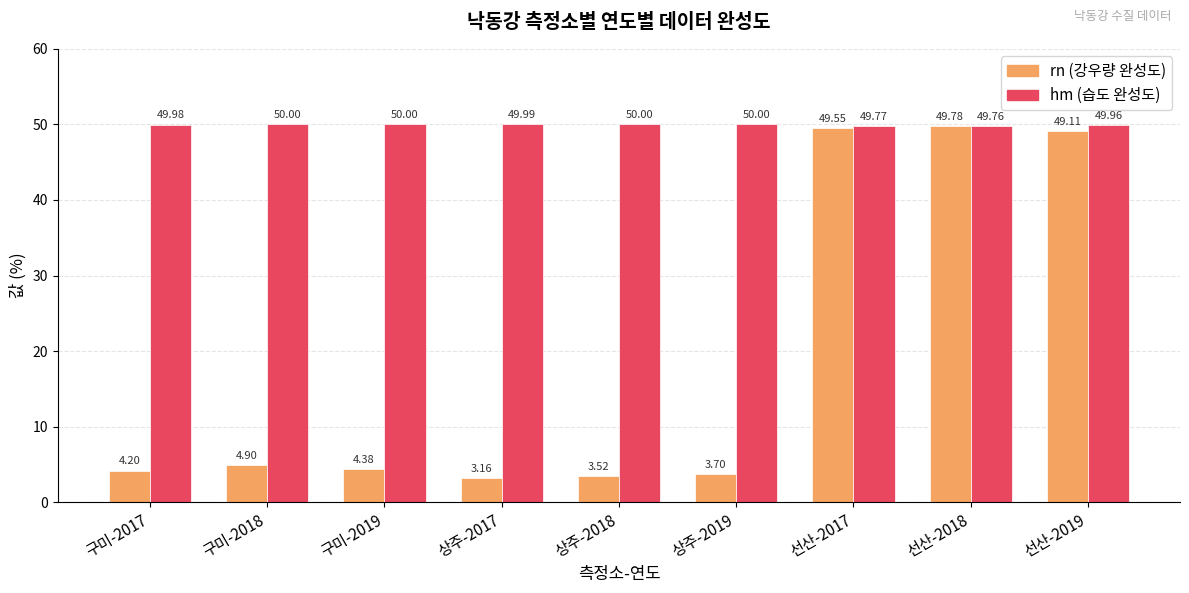

What is the difference between the highest and lowest values at 구미-2019?

45.6